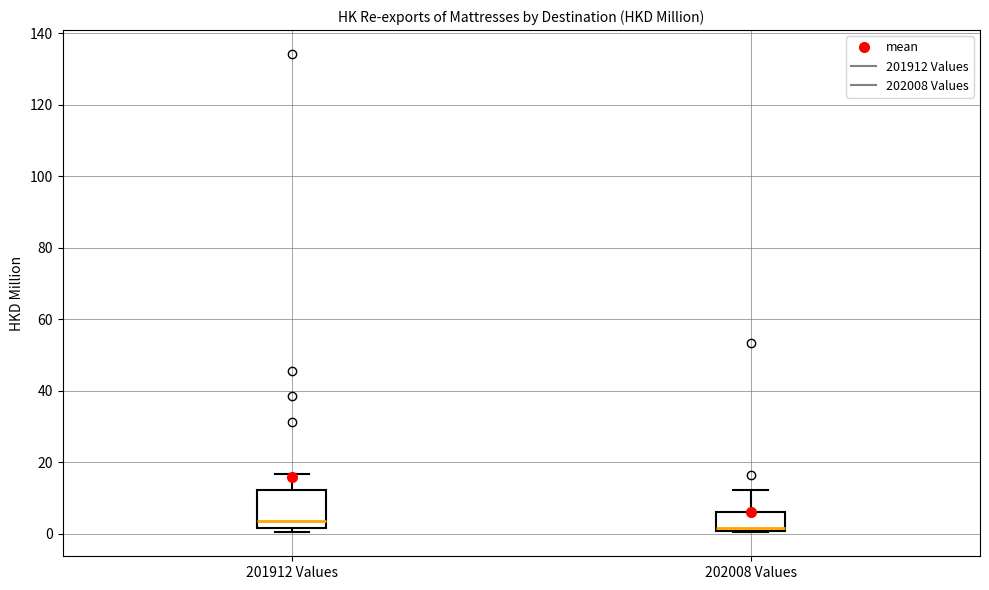

Reading left to right, read every box against the y-axis: the position of its median line, the range the box covers, and the ends of its whiskers. The values are not printed on the chart, so give them approximately, as read against the axis.

201912 Values: median 4, box 2 to 12, whiskers 0 to 16
202008 Values: median 2, box 0 to 6, whiskers 0 to 12